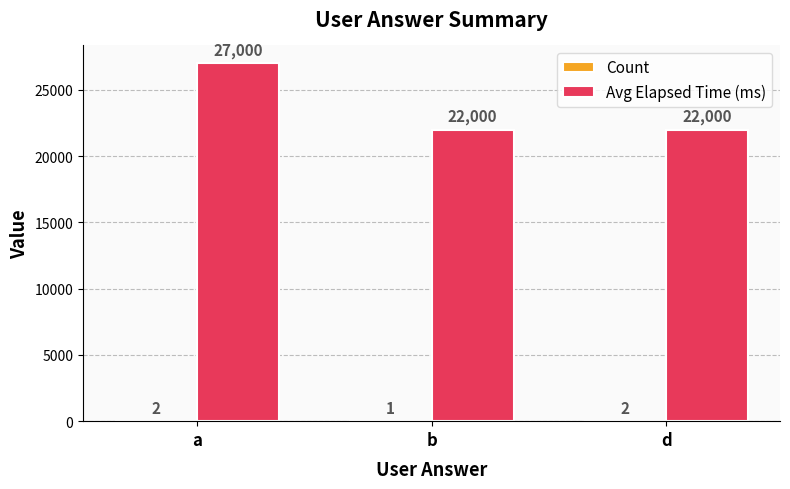

Which series has the largest total across all categories?

Avg Elapsed Time (ms)